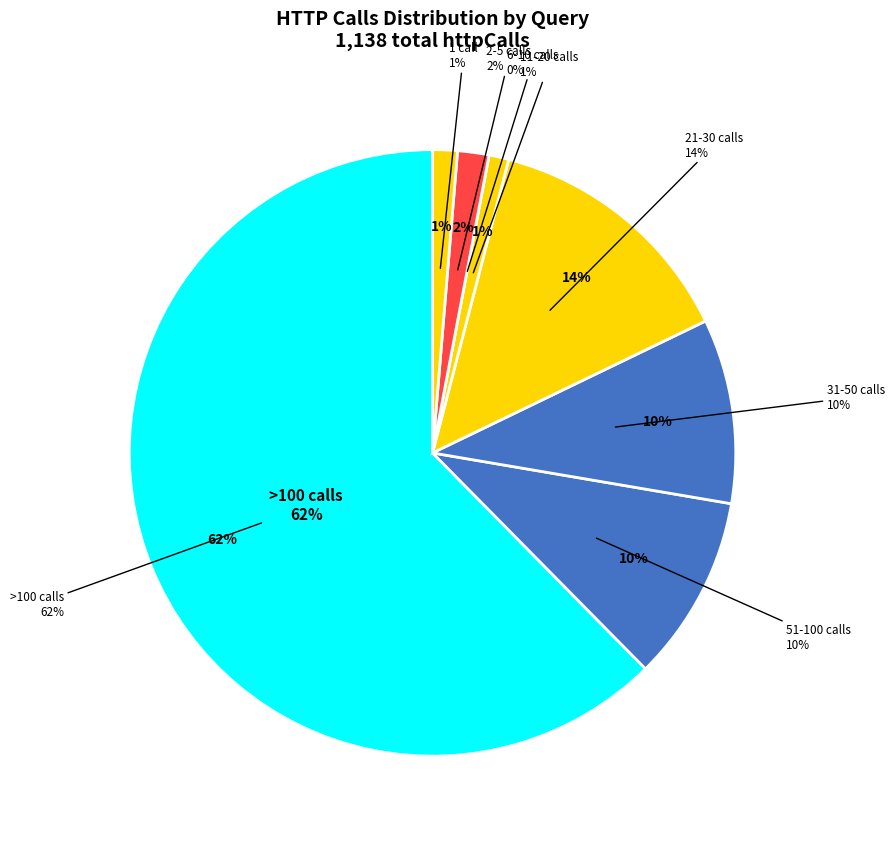

Does query_2672 represent more than half of the total?

No